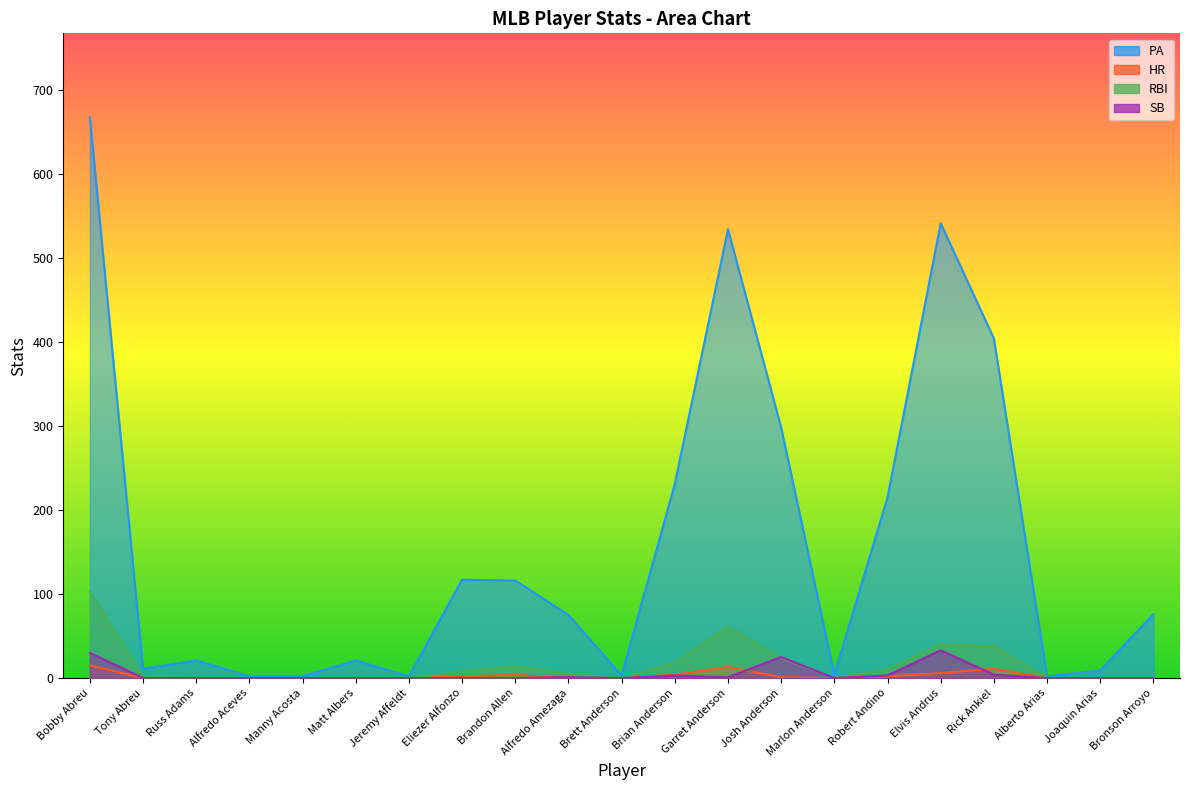

Between Manny Acosta and Bronson Arroyo, which series saw the biggest shift?

PA